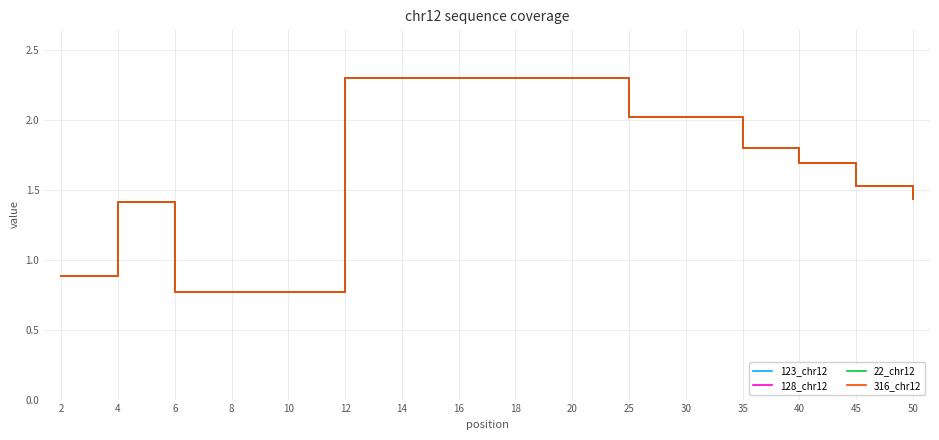

What is the sum of all 22_chr12 values?

26.6